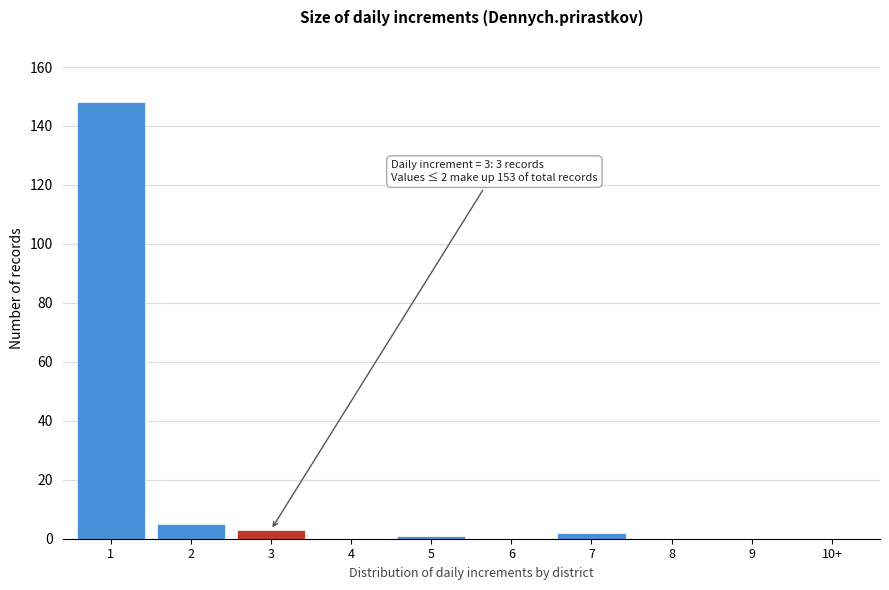

Reading left to right, extract all data points from this chart.

1=148	2=5	3=3	4=0	5=1	6=0	7=2	8=0	9=0	10+=0